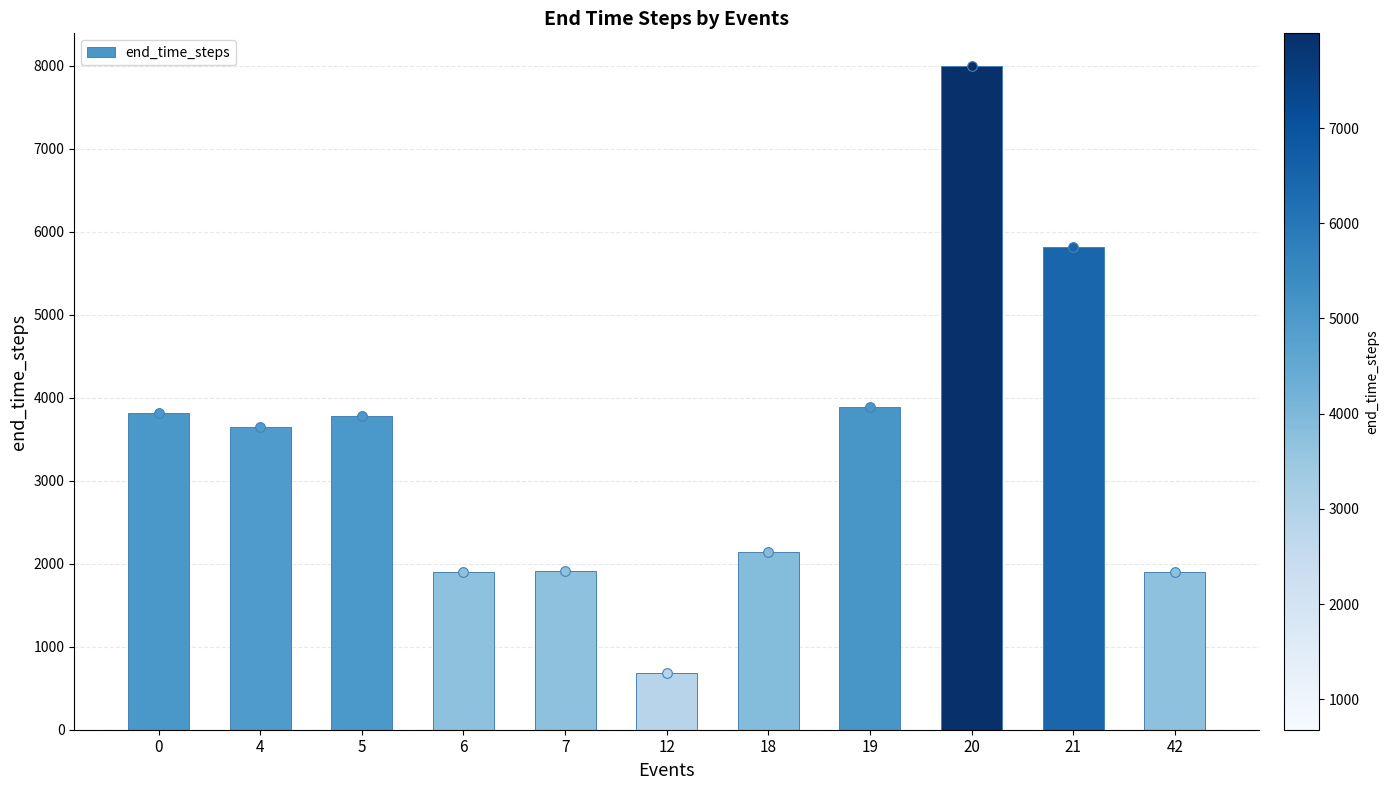

Is it true that the value at 21 is 2087?

False